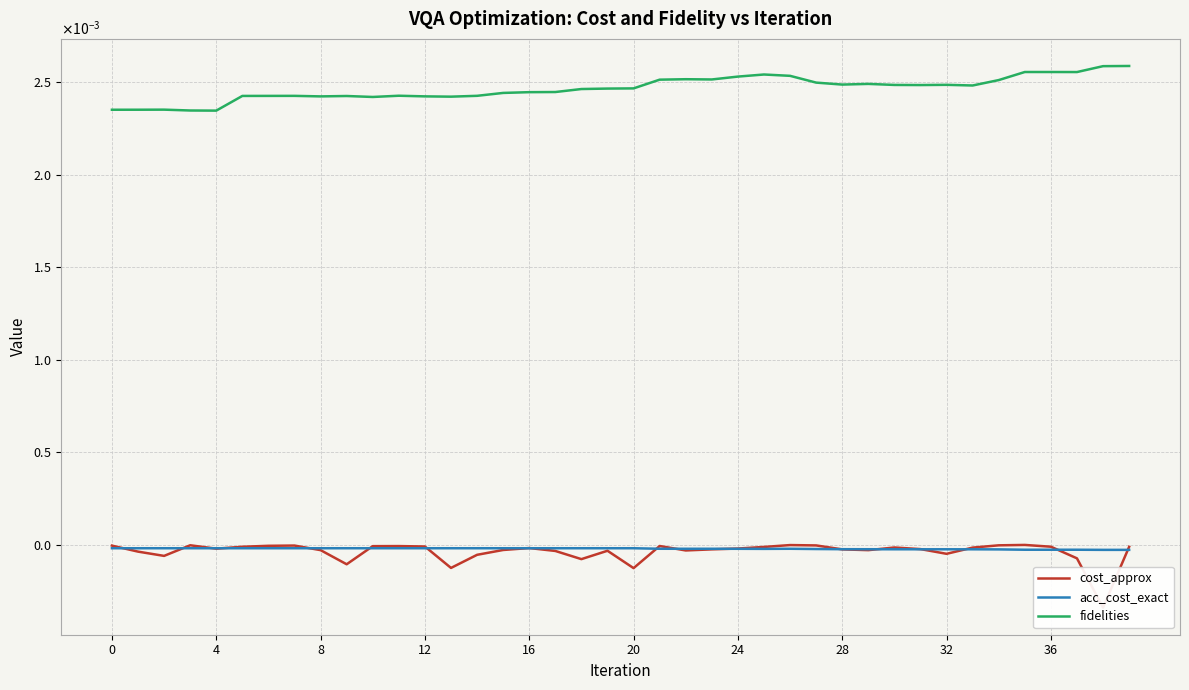

Does the chart have visible grid lines?

Yes